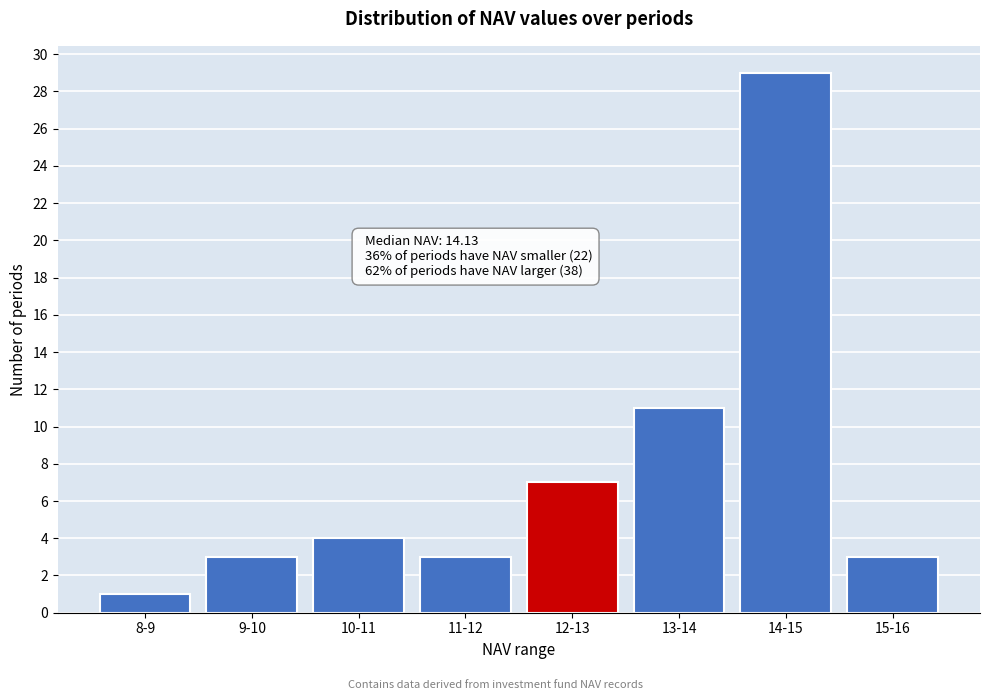

Reading right to left, transcribe all the data shown in this chart.

3	29	11	7	3	4	3	1